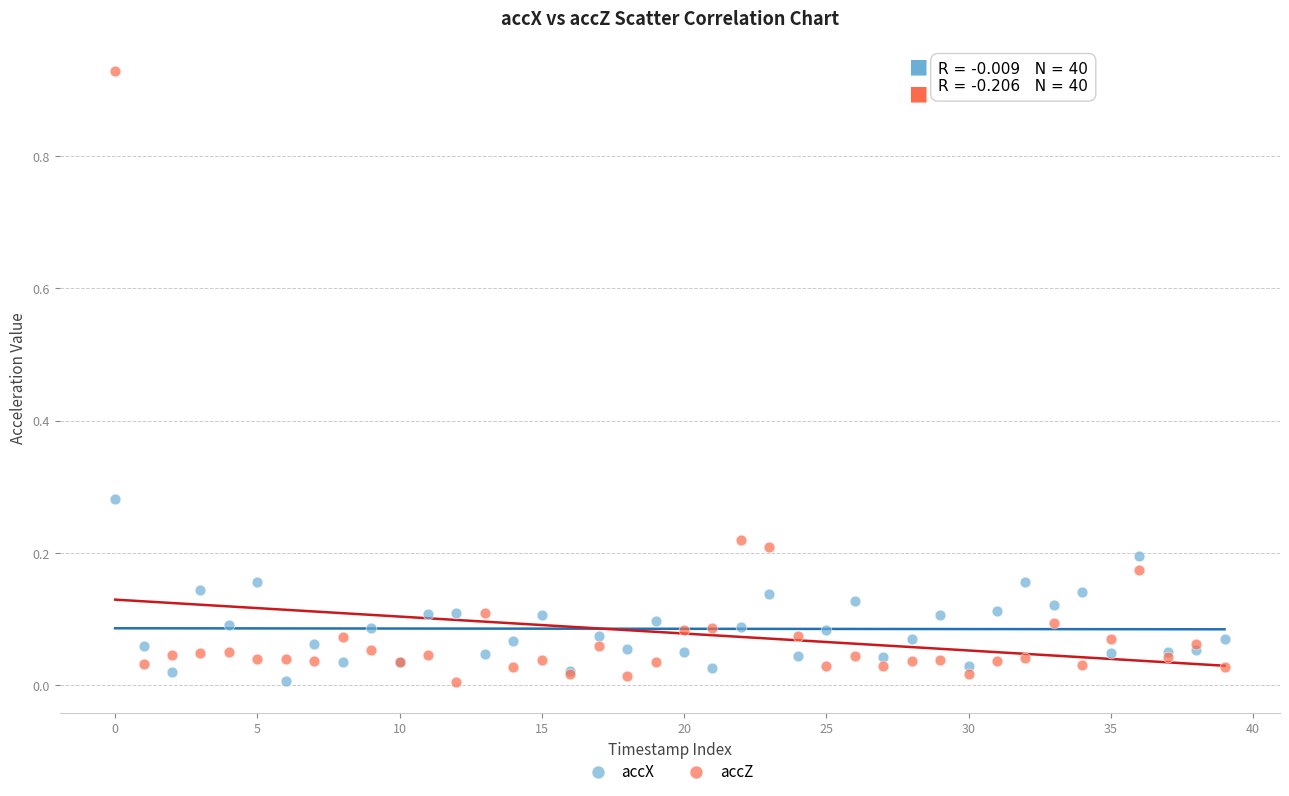

What are all the series names shown in the legend?

accX, accZ